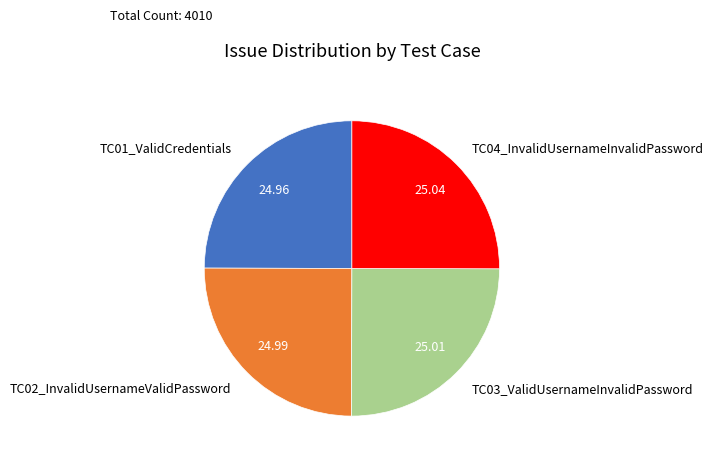

Approximately how many times larger is the value at TC02_InvalidUsernameValidPassword compared to TC04_InvalidUsernameInvalidPassword?

1.0